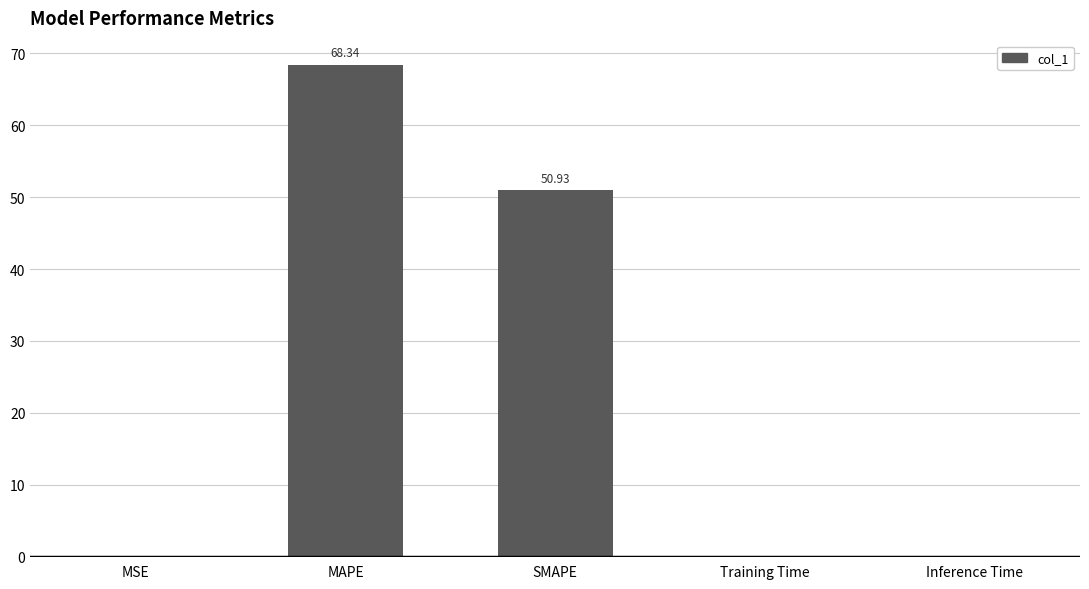

The value at MAPE is 68.3. True or false?

True